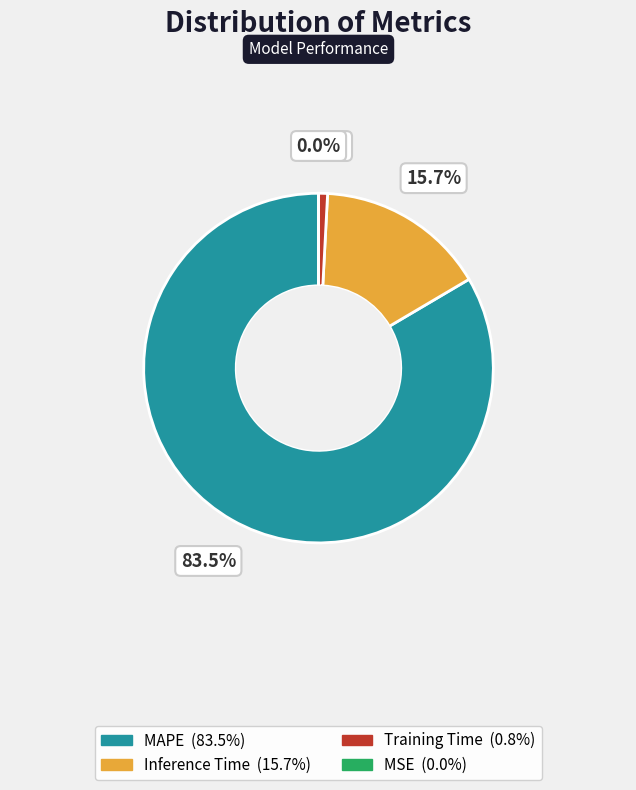

Is there any slice that represents more than half of the pie?

Yes